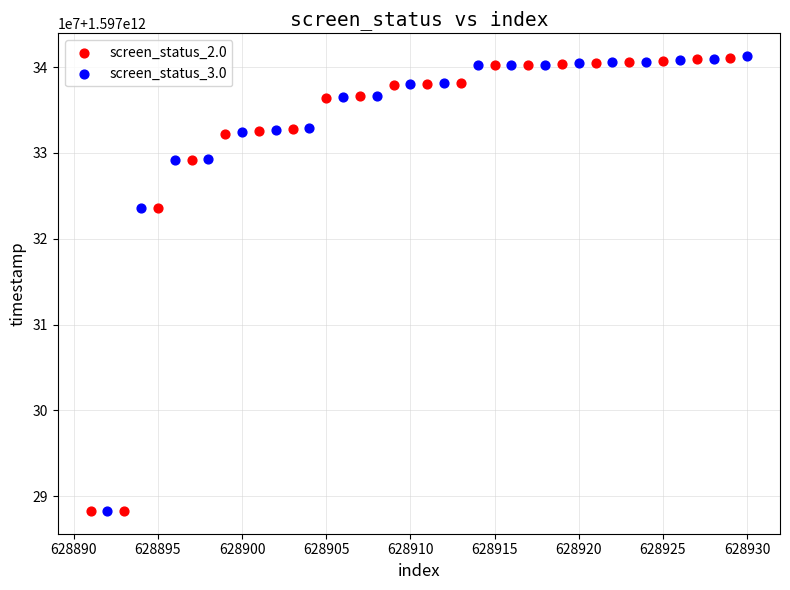

What are all the series names shown in the legend?

screen_status_2.0, screen_status_3.0